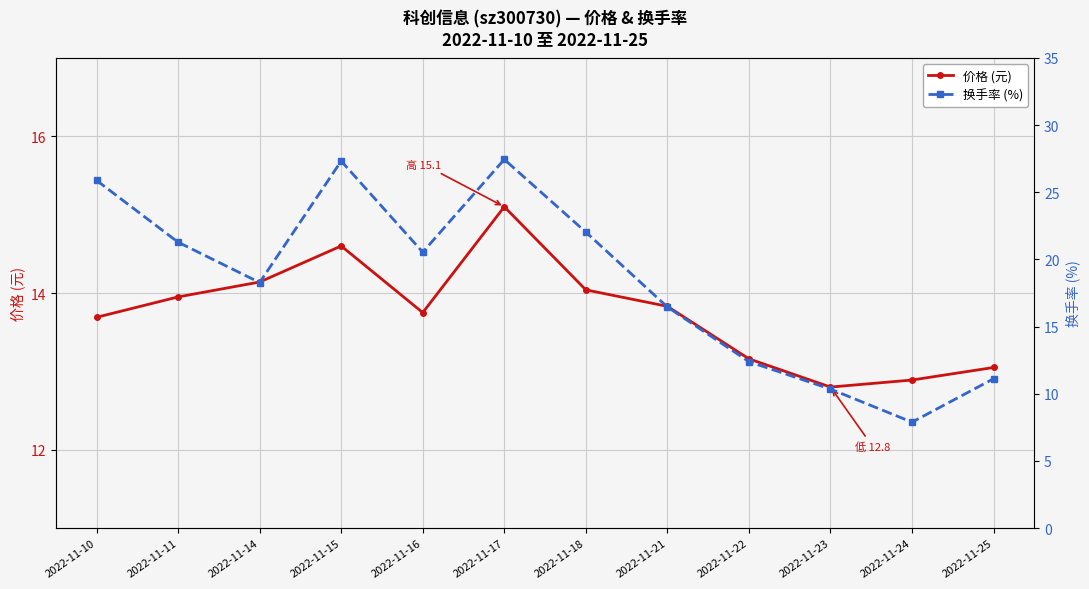

What are all the series names shown in the legend?

价格 (元), 换手率 (%)